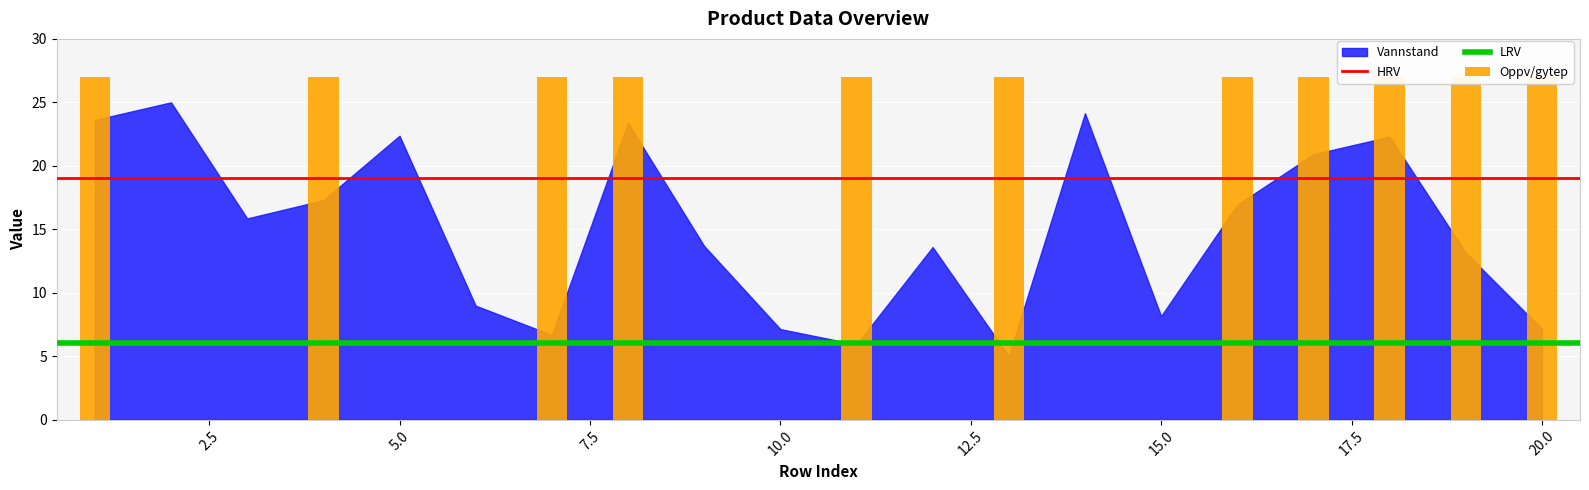

True or false: HRV has a value of 19 at 2.5.

True